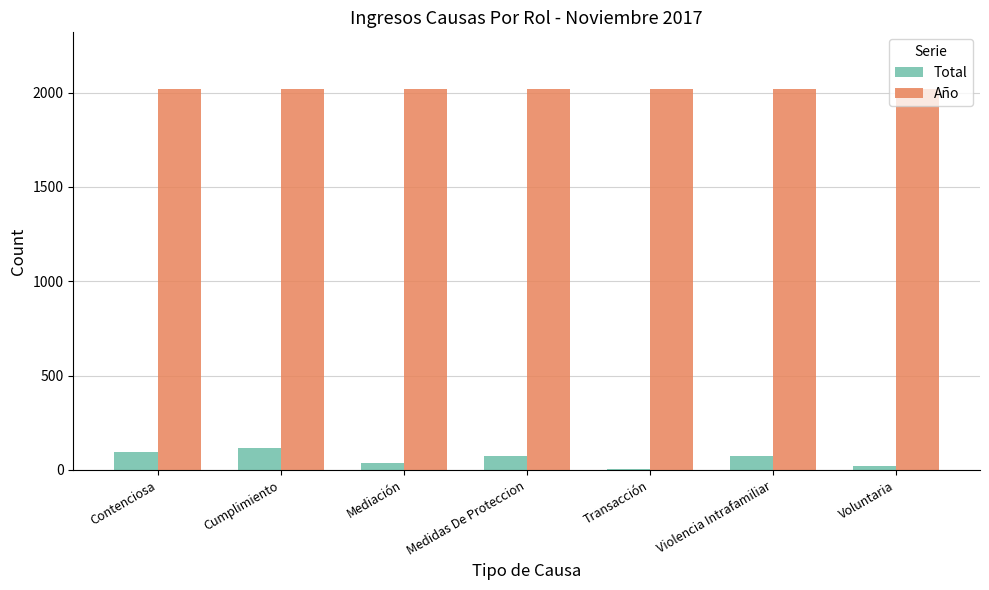

What is the greatest value displayed?

2017